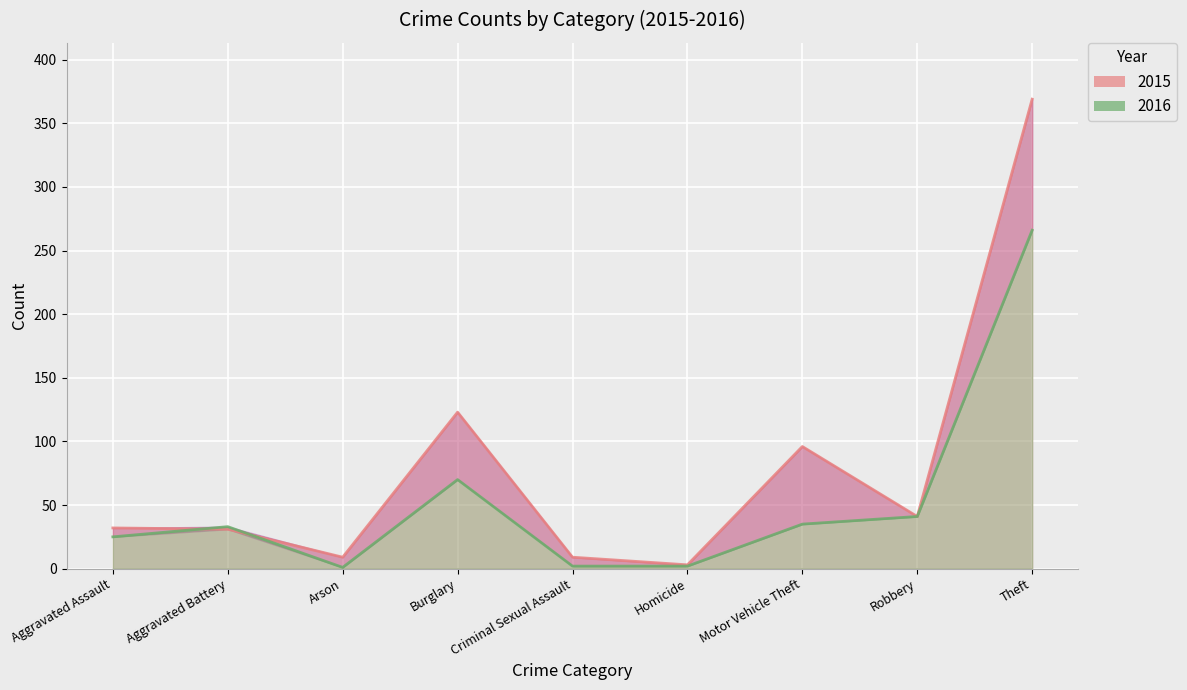

At which label does 2015 reach its peak?

Theft